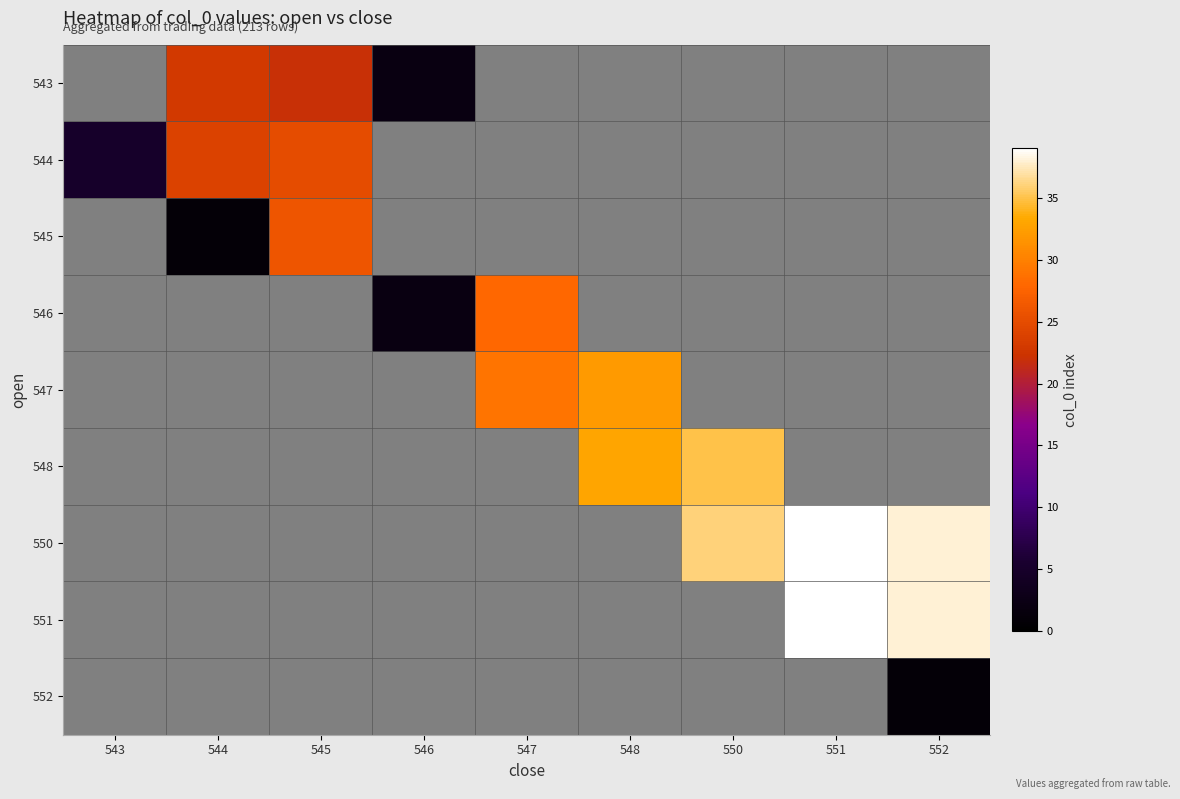

Reading right to left, extract all data points from this chart.

543: 552=0	551=0	550=0	548=0	547=0	546=2	545=22	544=23	543=0
544: 552=0	551=0	550=0	548=0	547=0	546=0	545=25	544=24	543=5
545: 552=0	551=0	550=0	548=0	547=0	546=0	545=26	544=1	543=0
546: 552=0	551=0	550=0	548=0	547=28	546=2	545=0	544=0	543=0
547: 552=0	551=0	550=0	548=32	547=29	546=0	545=0	544=0	543=0
548: 552=0	551=0	550=35	548=33	547=0	546=0	545=0	544=0	543=0
550: 552=38	551=39	550=36	548=0	547=0	546=0	545=0	544=0	543=0
551: 552=38	551=39	550=0	548=0	547=0	546=0	545=0	544=0	543=0
552: 552=1	551=0	550=0	548=0	547=0	546=0	545=0	544=0	543=0